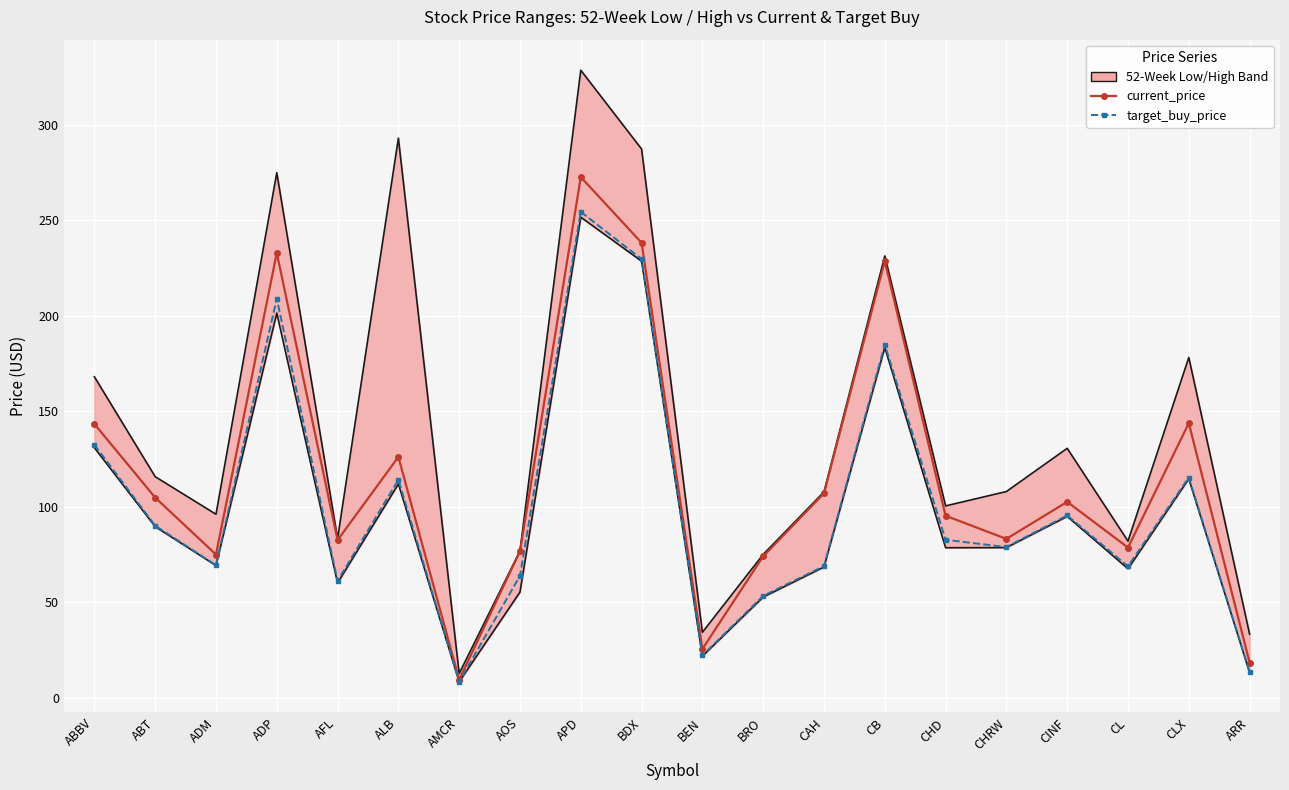

True or false: target_buy_price and current_price cross at least once.

False